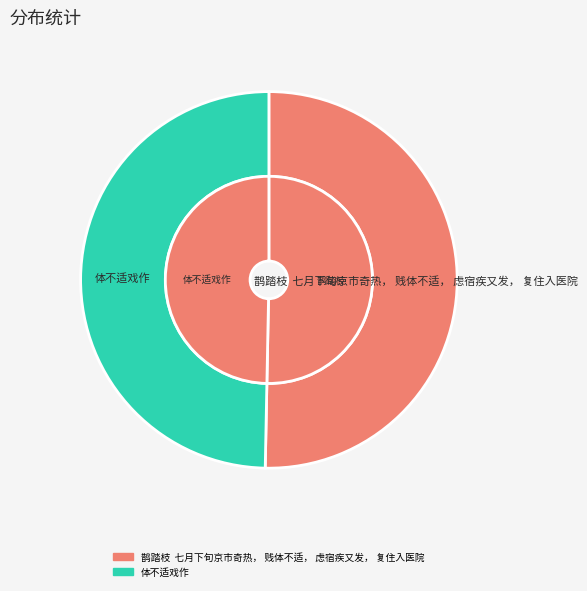

Is it true that 体不适戏作 is 50% of the pie?

True